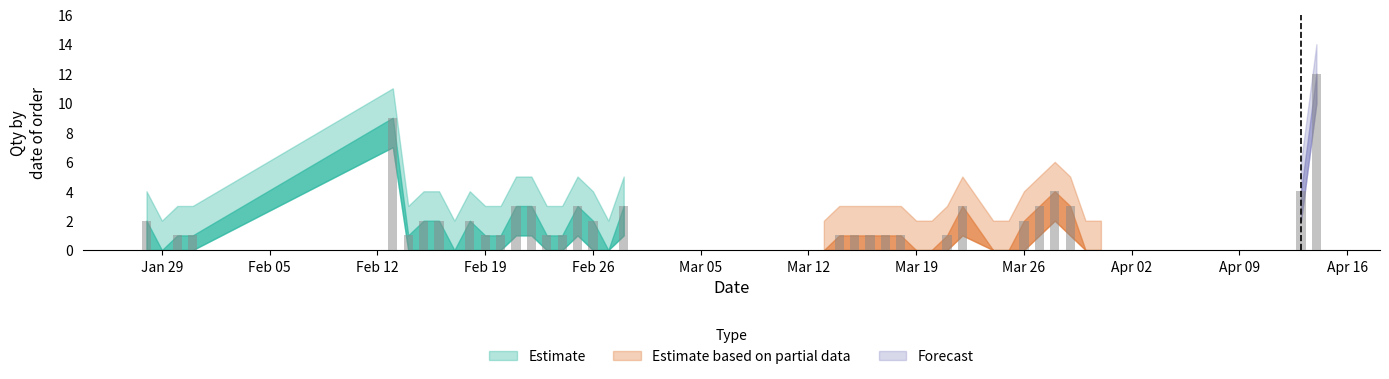

What is the label of the 2nd bar from the left?

2018-01-29